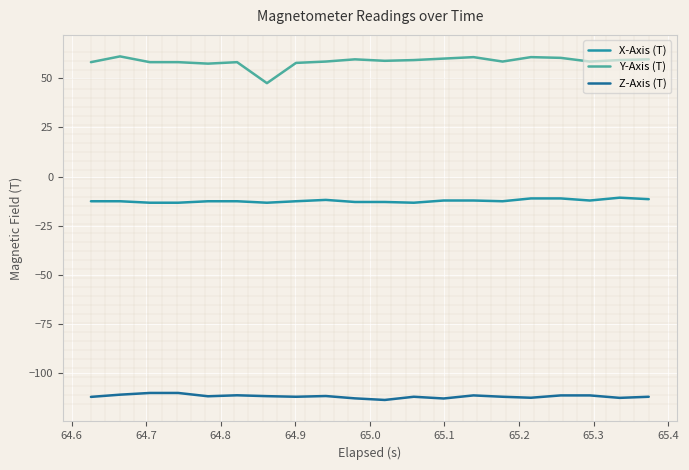

What is the maximum value shown in the chart?

61.1